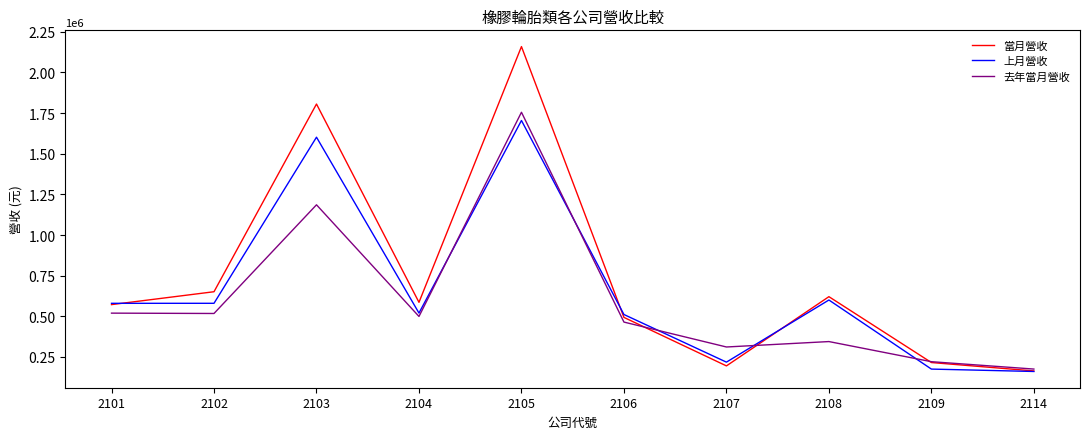

Is this an area chart (filled region under the line)?

No